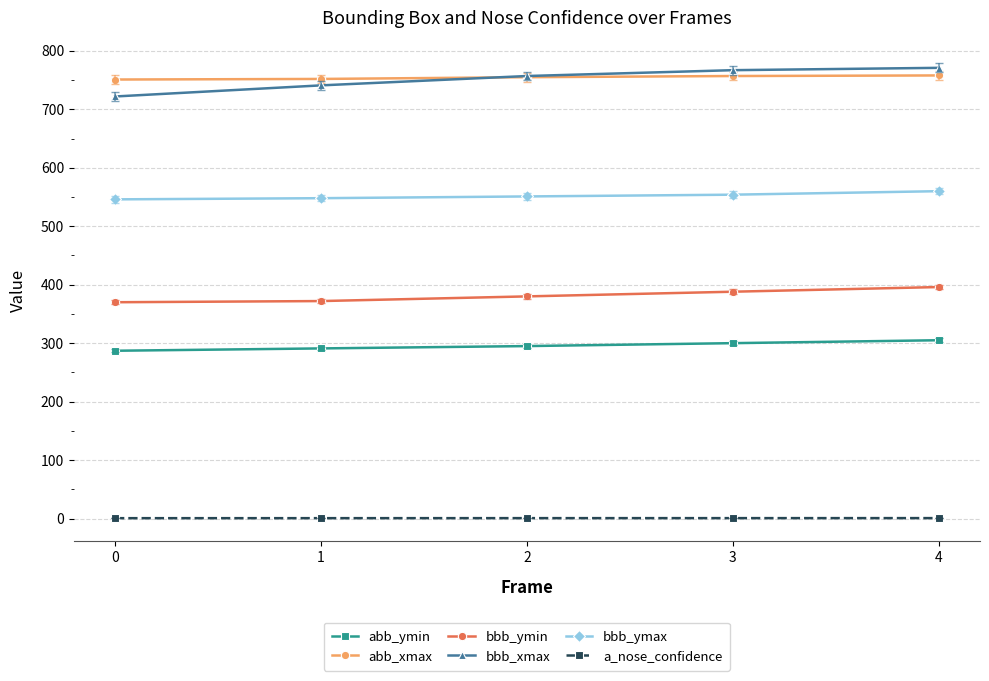

Is it true that abb_xmax equals 757.0 at 3?

True